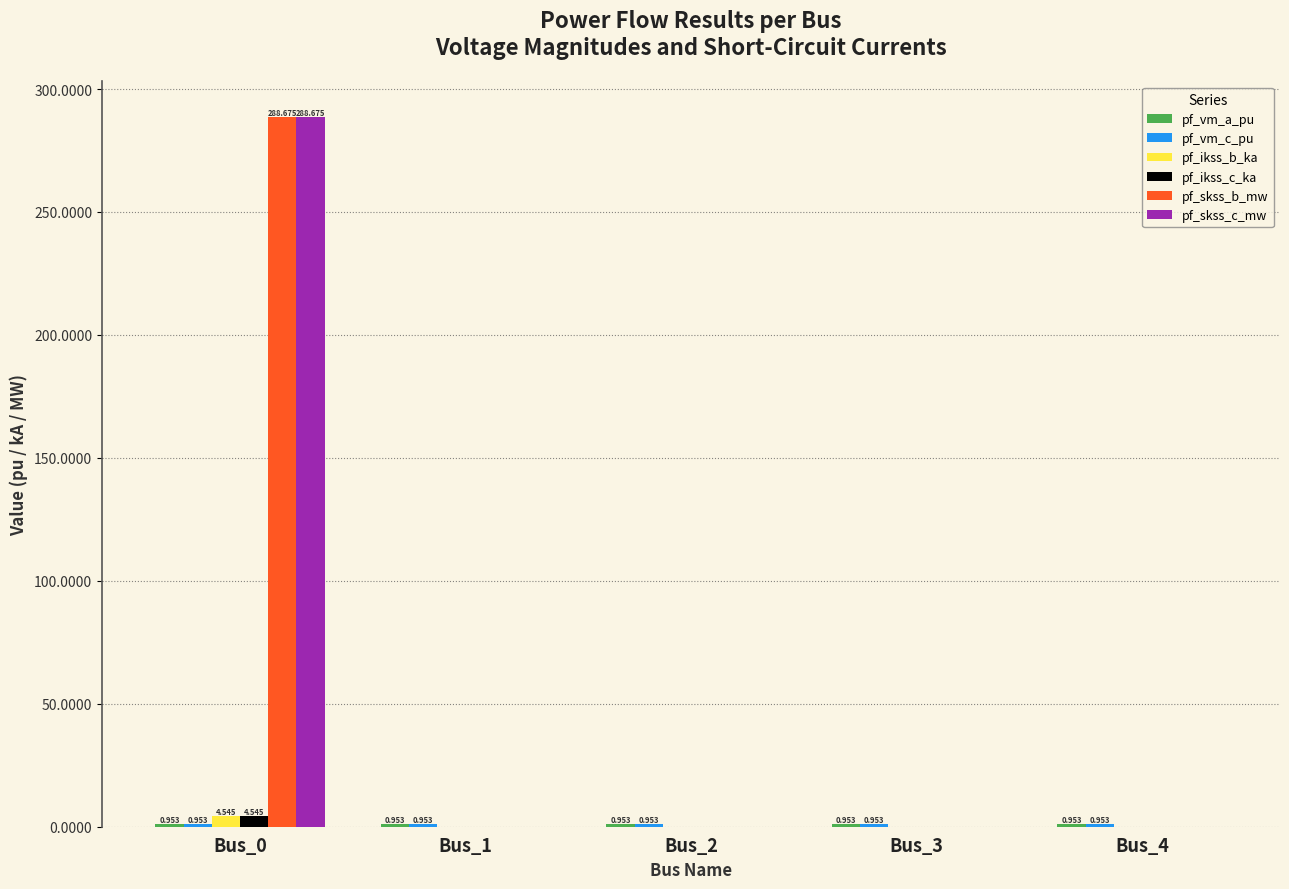

Reading right to left, list all the values displayed in this chart.

pf_vm_a_pu: 1.0	1.0	1.0	1.0	1.0
pf_vm_c_pu: 1.0	1.0	1.0	1.0	1.0
pf_ikss_b_ka: 0.0	0.0	0.0	0.0	4.5
pf_ikss_c_ka: 0.0	0.0	0.0	0.0	4.5
pf_skss_b_mw: 0.0	0.0	0.0	0.0	288.7
pf_skss_c_mw: 0.0	0.0	0.0	0.0	288.7